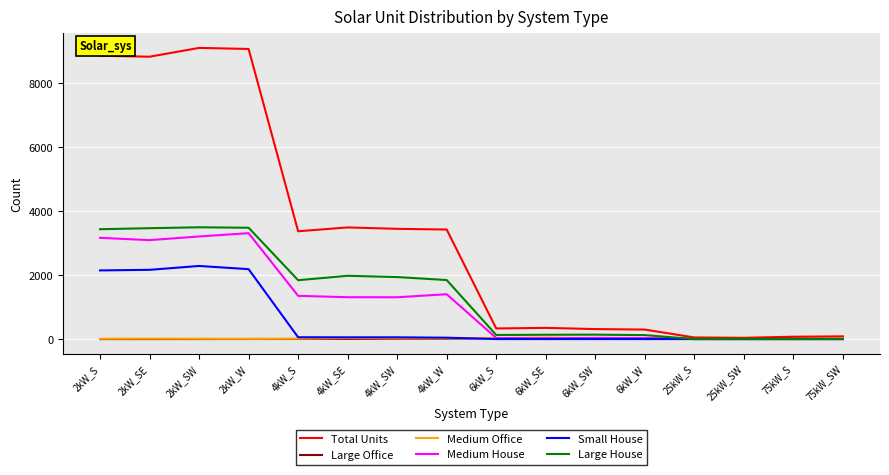

Count the number of categories in the chart.

16